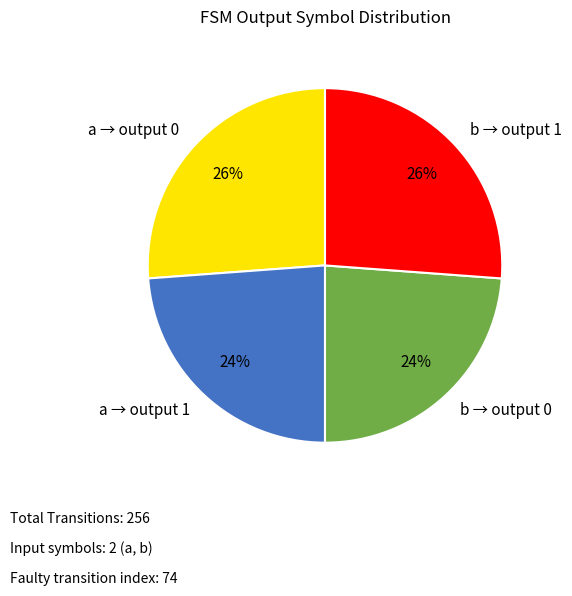

To the nearest percent, what portion does a → output 1 represent?

24%